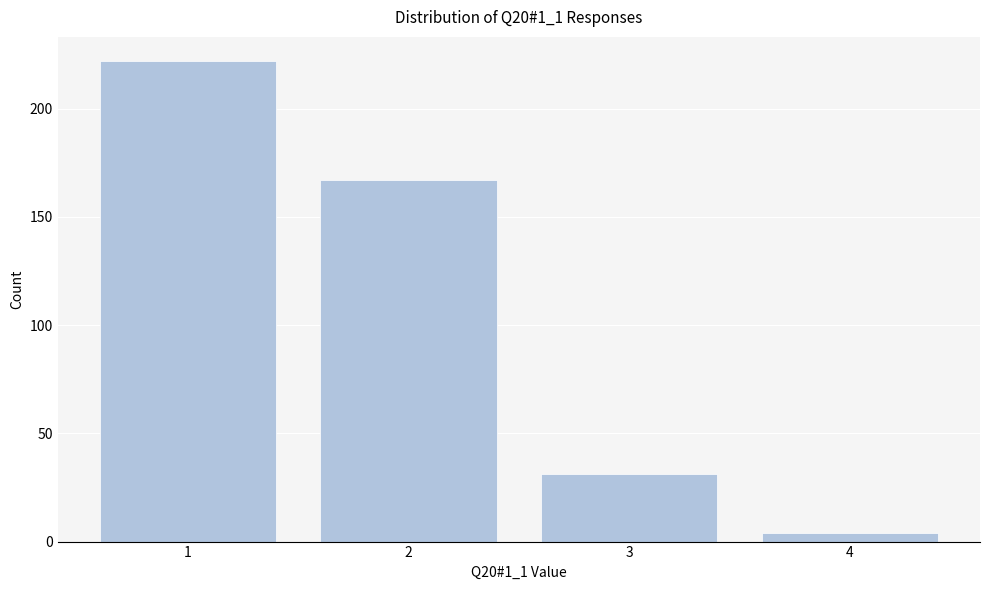

Reading right to left, what are all the values shown in this chart?

4=4	3=31	2=167	1=222